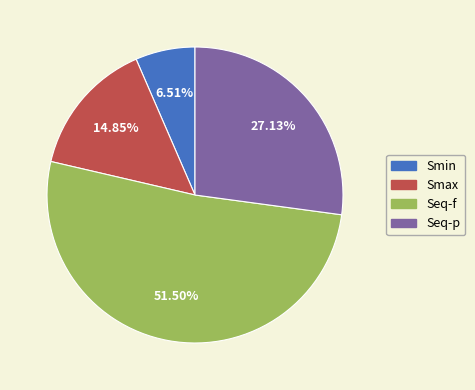

To the nearest percent, what portion does Smin represent?

7%